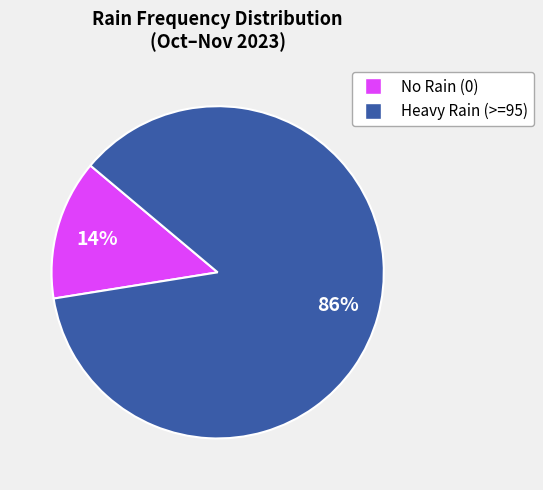

To the nearest percent, what is the average slice percentage?

50%